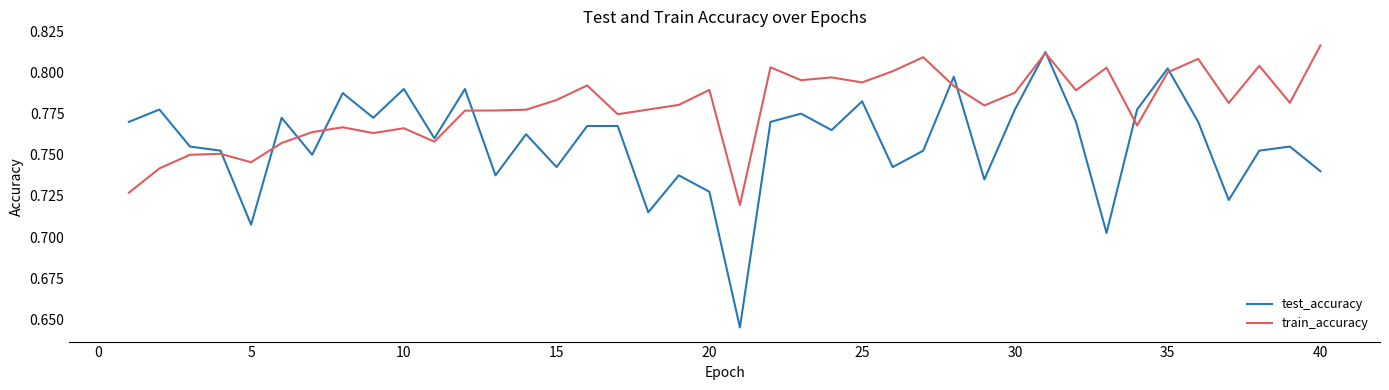

Which series has the largest total across all categories?

train_accuracy